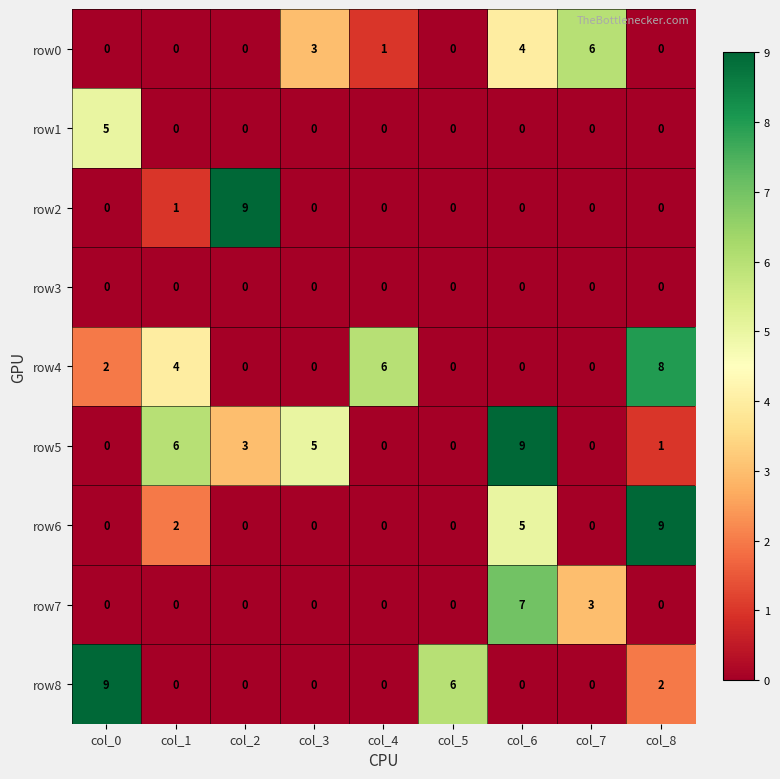

Is it true that row4 equals 8 at col_8?

True